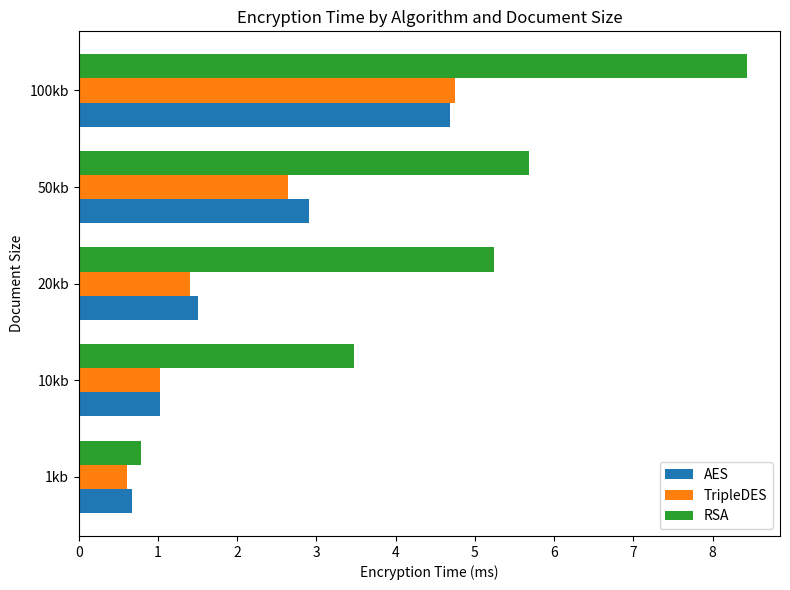

Where is RSA nearest to the value 4?

10kb